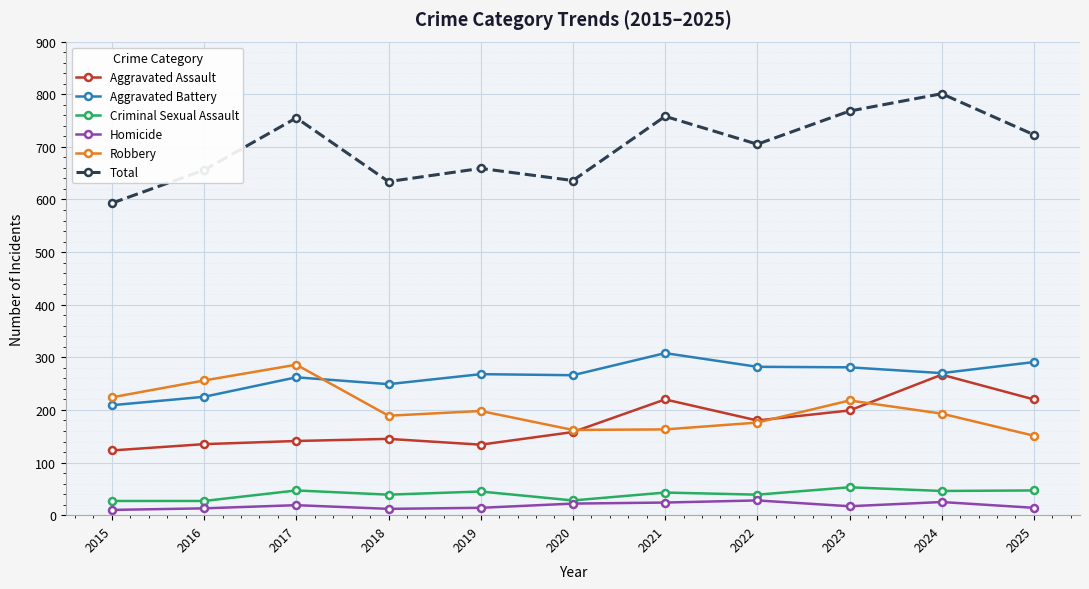

Is the value of Robbery at 2023 greater than the value of Criminal Sexual Assault at 2022?

Yes